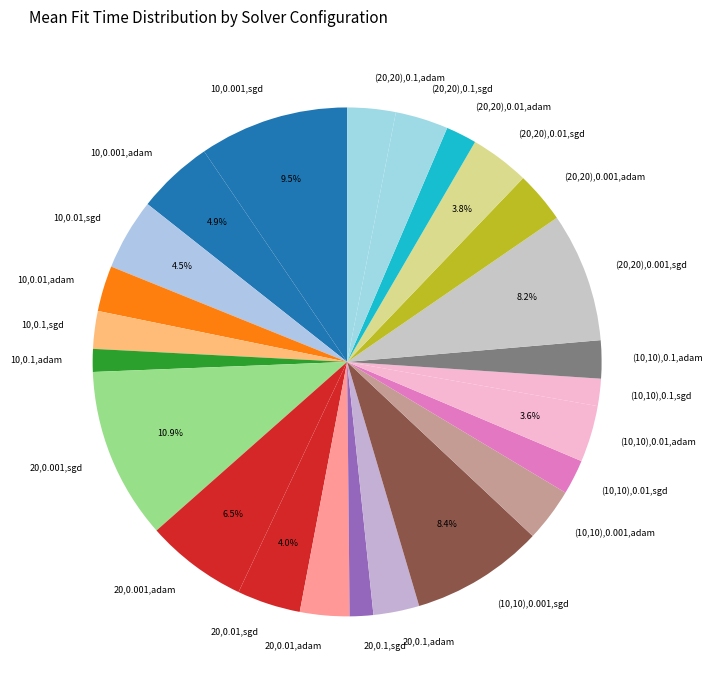

What portion of the pie excludes 10,0.001,adam?

95.1%